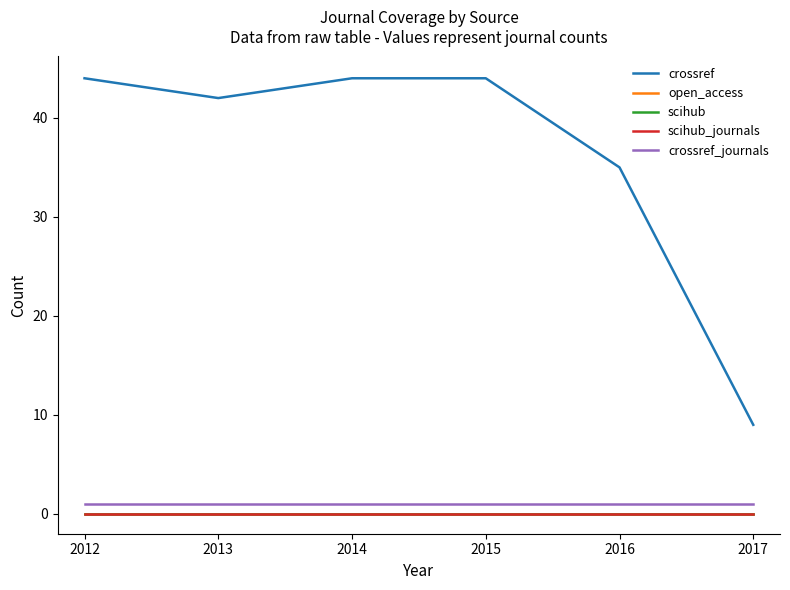

True or false: scihub_journals and crossref_journals cross at least once.

False